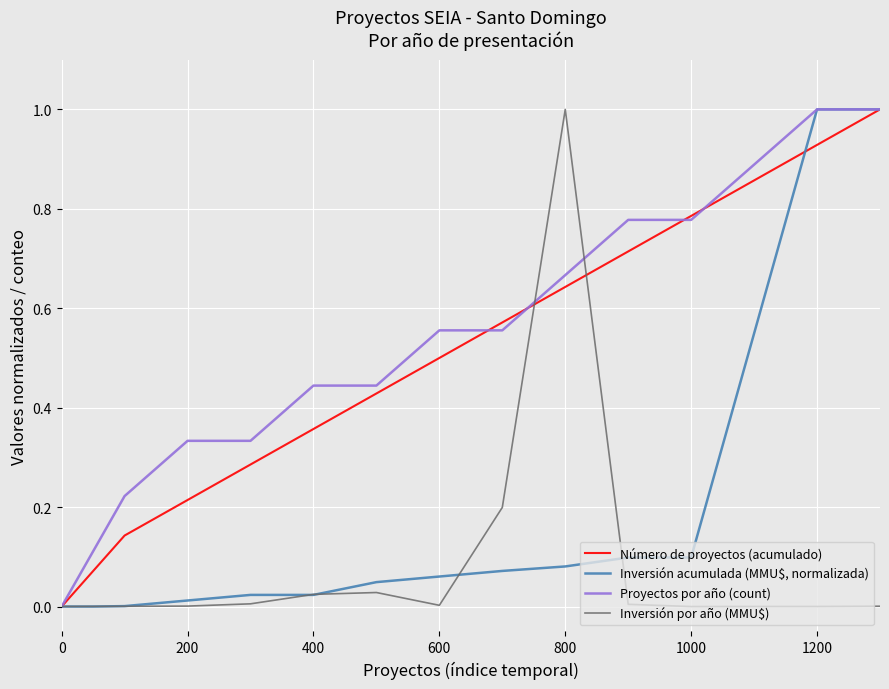

What is the highest value of the Número de proyectos (acumulado) series?

1.0